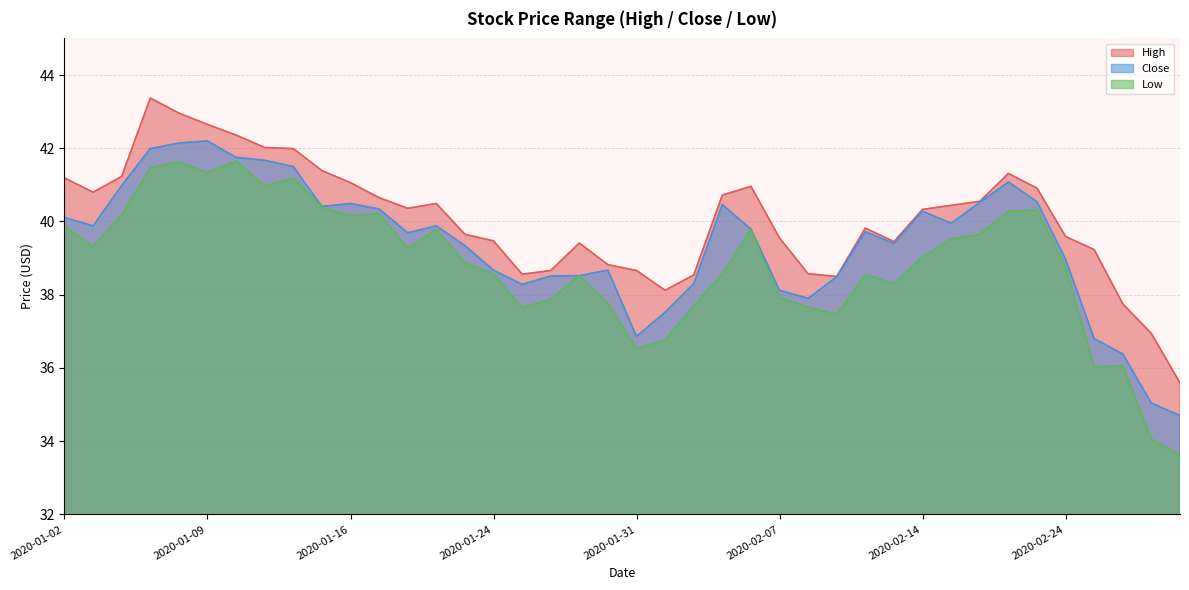

What position from the right is 2020-01-30?

21